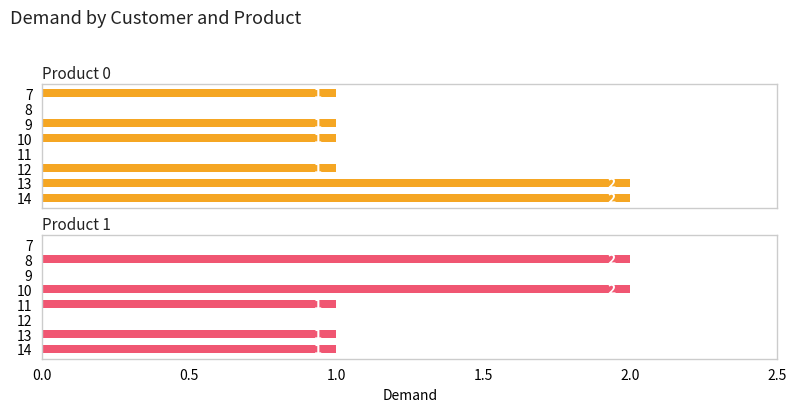

Is it true that Product 0 equals -1 at 8?

False